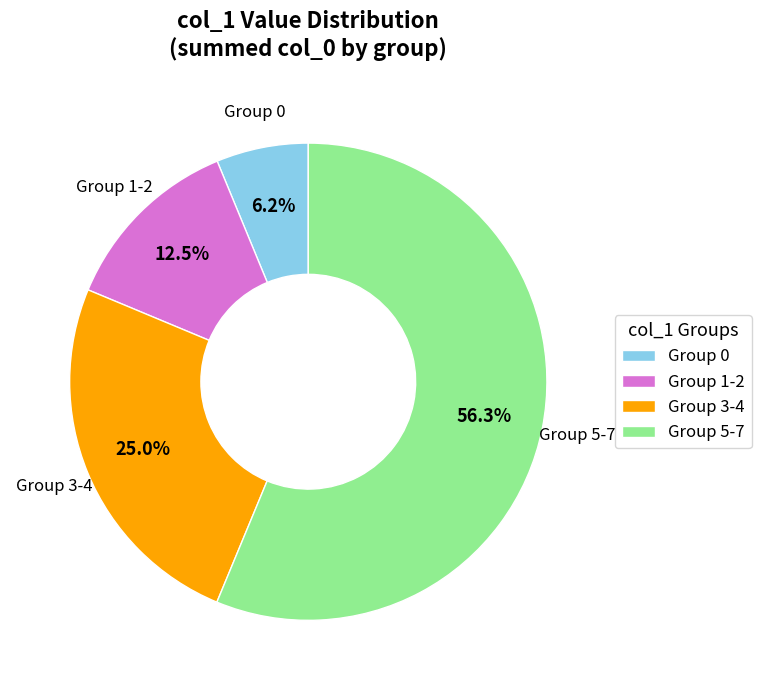

How many slices are in this pie chart?

4